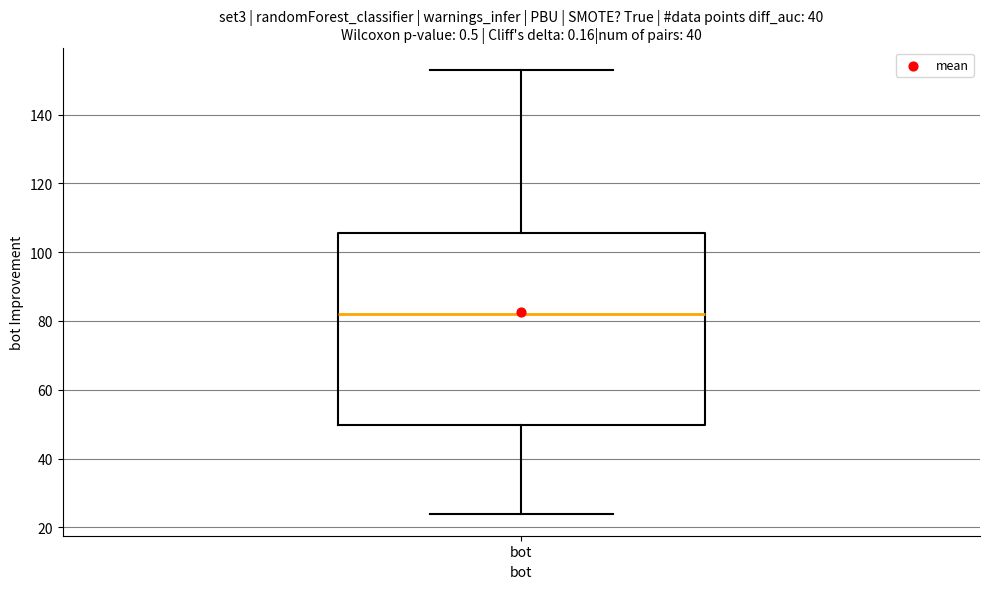

Read this box plot against the y-axis: the position of the median line, the range covered by the box, and the ends of both whiskers. The values are not printed on the chart, so give them approximately, as read against the axis.

median 82, box 50 to 106, whiskers 24 to 154